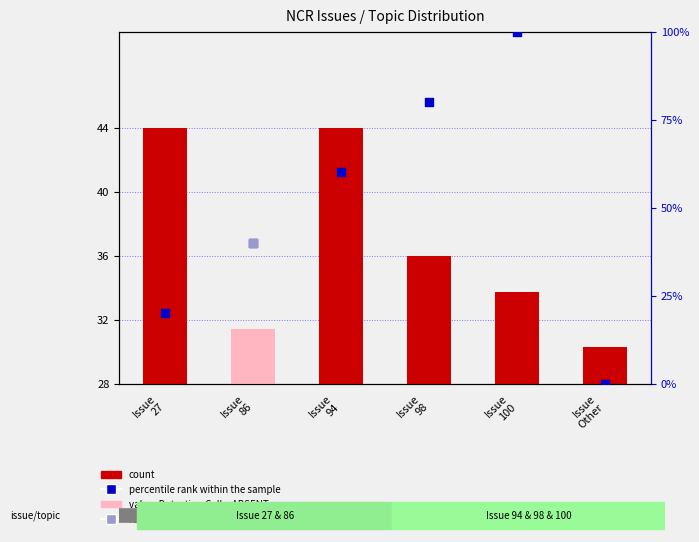

Which series reaches the minimum Y coordinate?

percentile rank within the sample